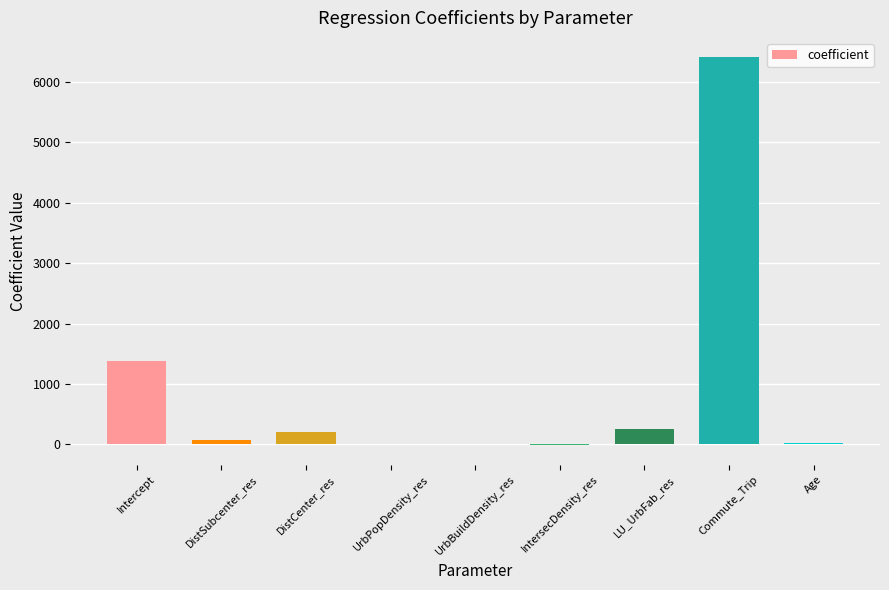

What is the greatest value displayed?

6406.6